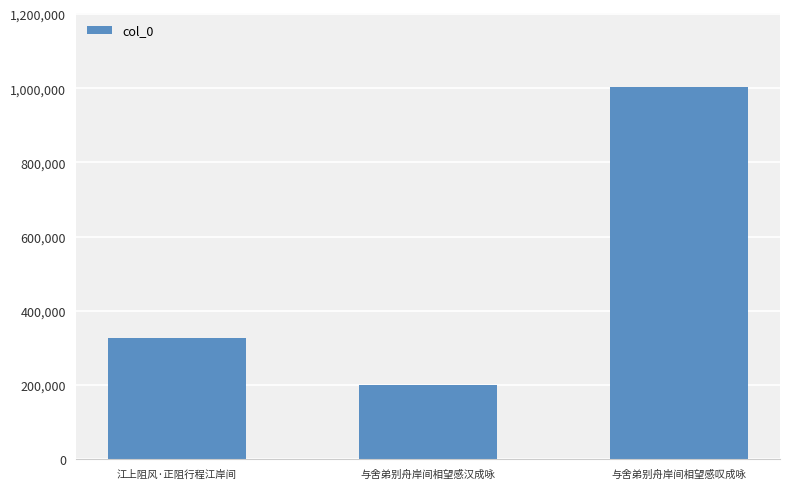

What position from the right is 江上阻风·正阻行程江岸间?

3